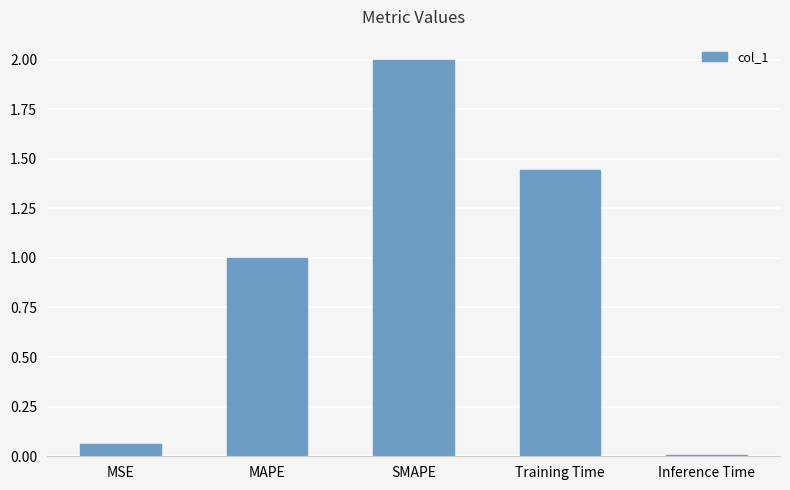

Rank the categories by value from lowest to highest.

Inference Time, MSE, MAPE, Training Time, SMAPE